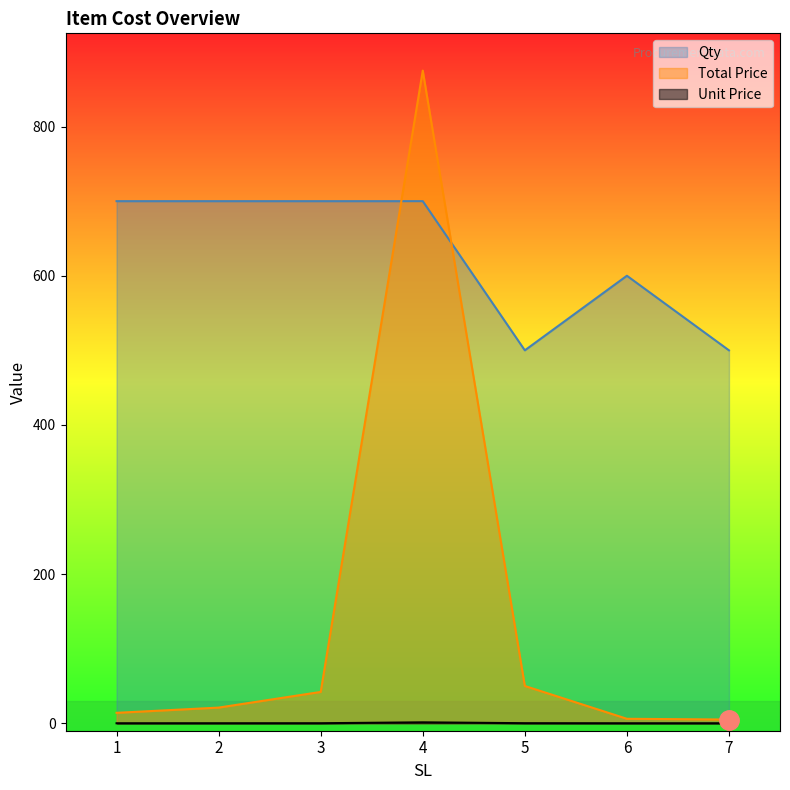

List the labels in order of Total Price value, smallest first.

7, 6, 1, 2, 3, 5, 4